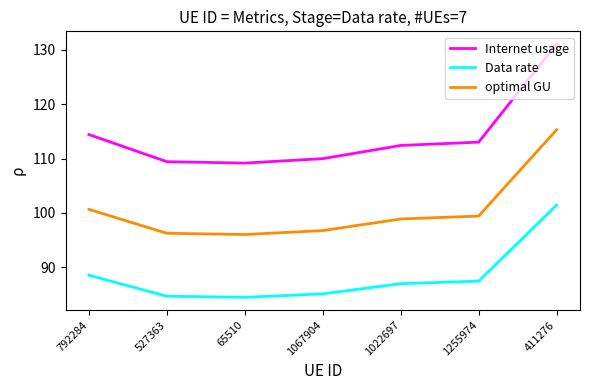

Rank the series by their maximum value, from highest to lowest.

Internet usage, optimal GU, Data rate